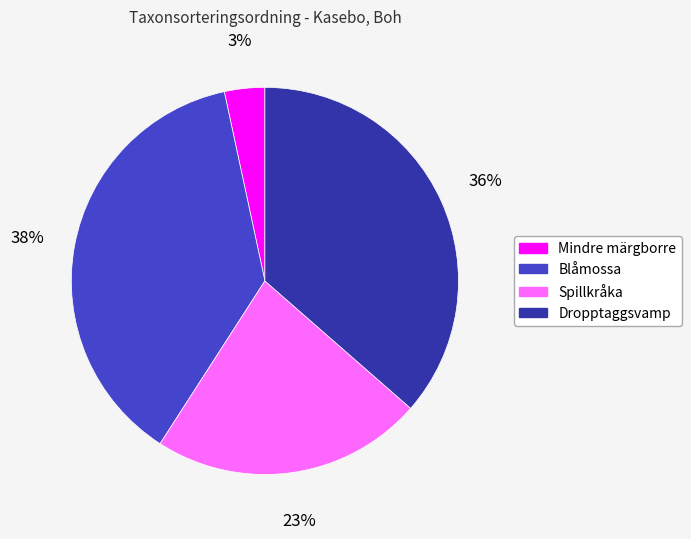

Which slice is the smallest?

Mindre märgborre